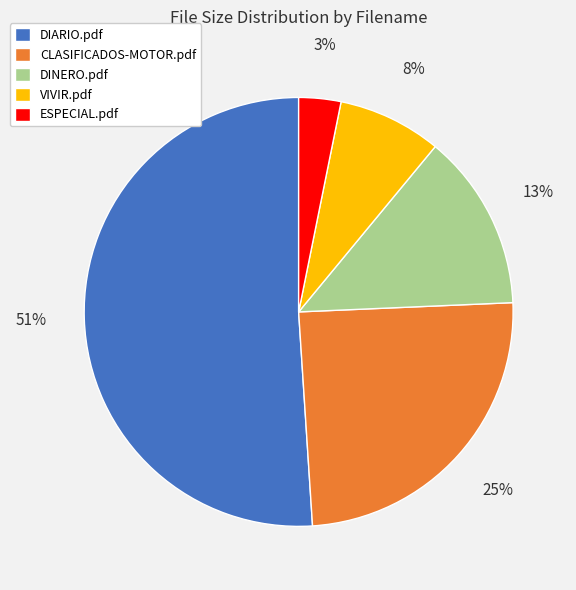

Is there a majority slice in this chart?

Yes